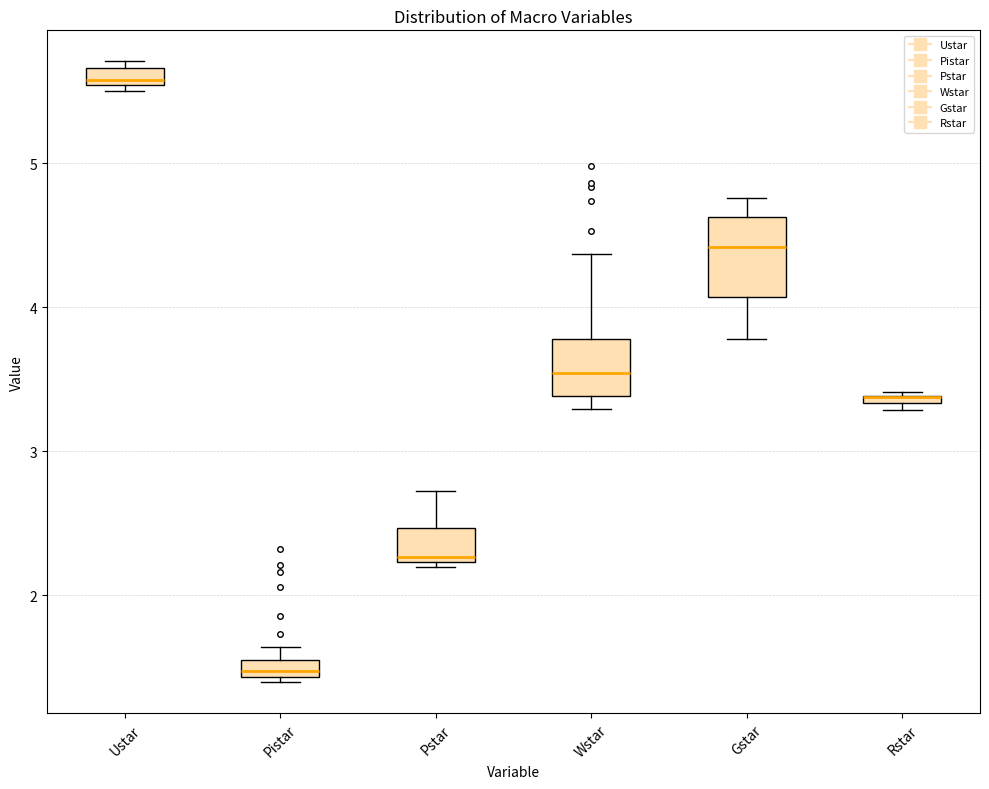

Where is the upper edge of the box for Pistar on the y-axis? The values are not printed on the chart, so give them approximately, as read against the axis.

1.5